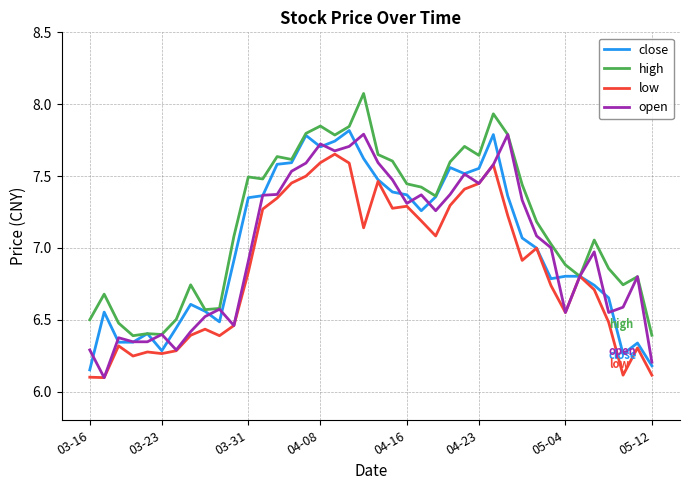

Which series has the largest total across all categories?

high